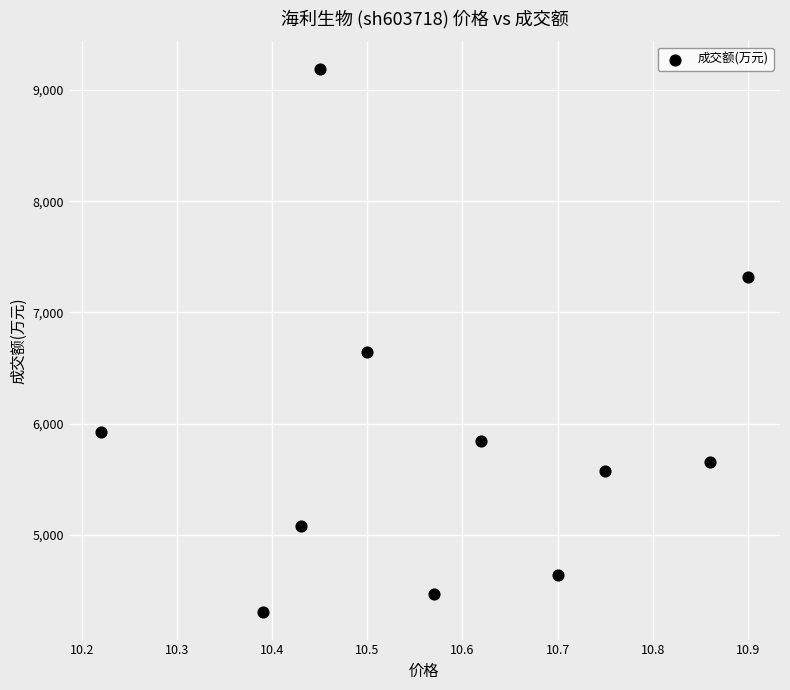

What Y value in the scatter plot is closest to 6747?

6648